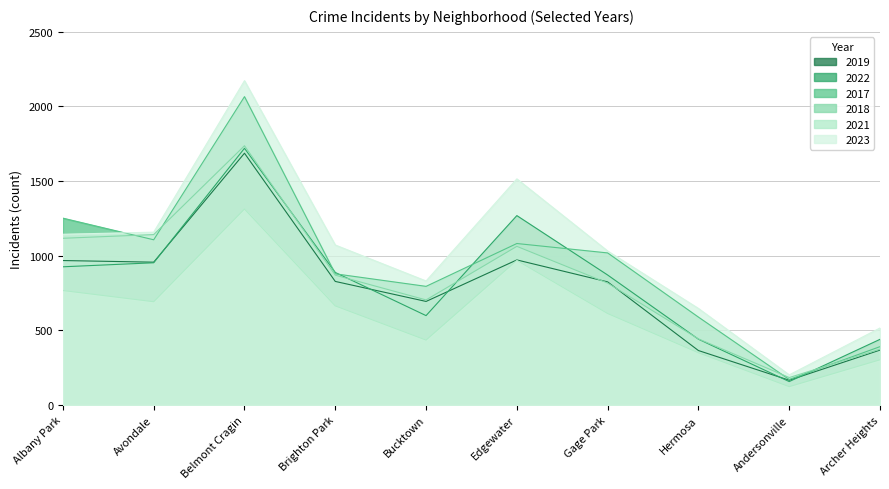

True or false: 2018 has more than 1 interior local peaks.

True